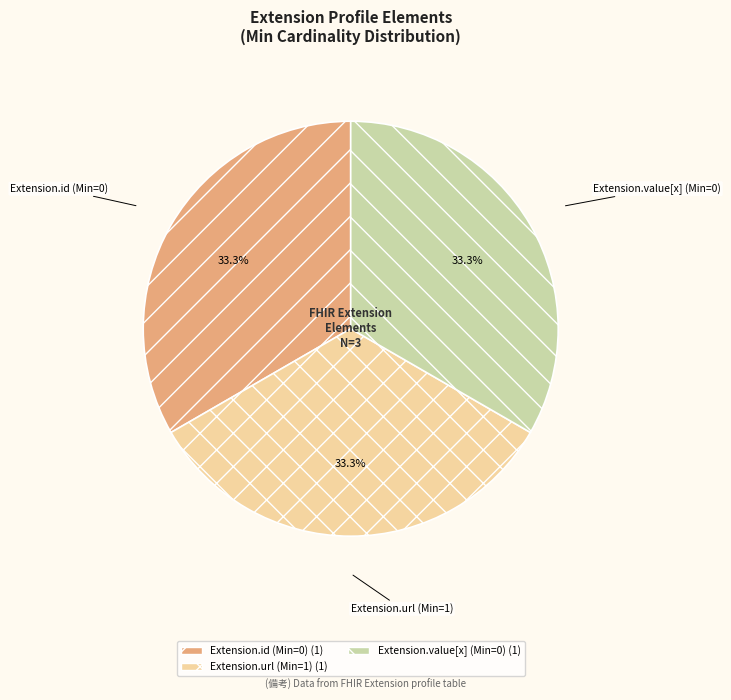

What portion of the pie excludes Extension.id (Min=0)?

66.7%